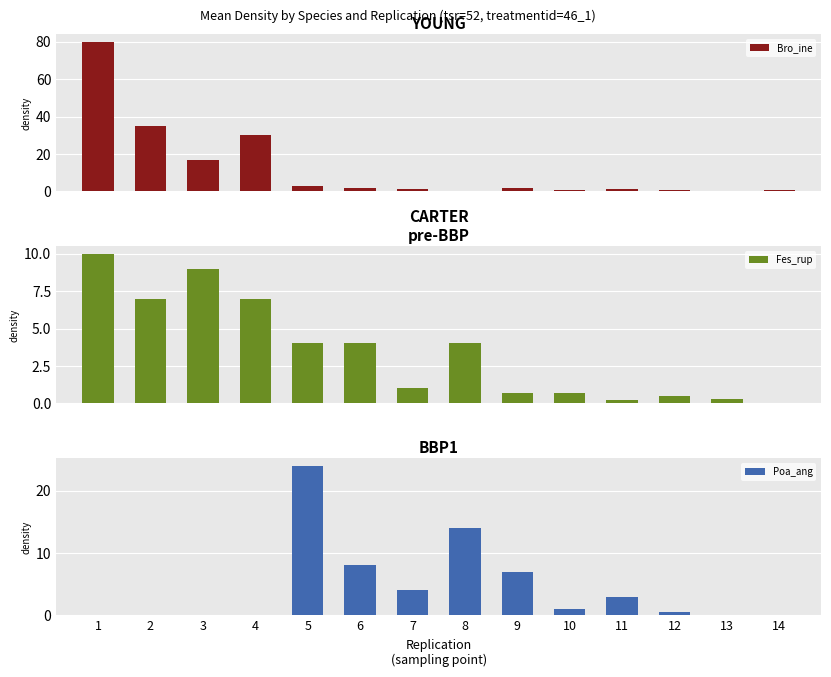

Reading left to right, extract all data points from this chart.

Bro_ine: 80.0	35.0	17.0	30.0	3.0	2.0	1.0	0.1	2.0	0.5	1.0	0.5	0.1	0.5
Fes_rup: 10.0	7.0	9.0	7.0	4.0	4.0	1.0	4.0	0.7	0.7	0.2	0.5	0.3	0.0
Poa_ang: 0.0	0.0	0.0	0.0	24.0	8.0	4.0	14.0	7.0	1.0	3.0	0.5	0.0	0.0